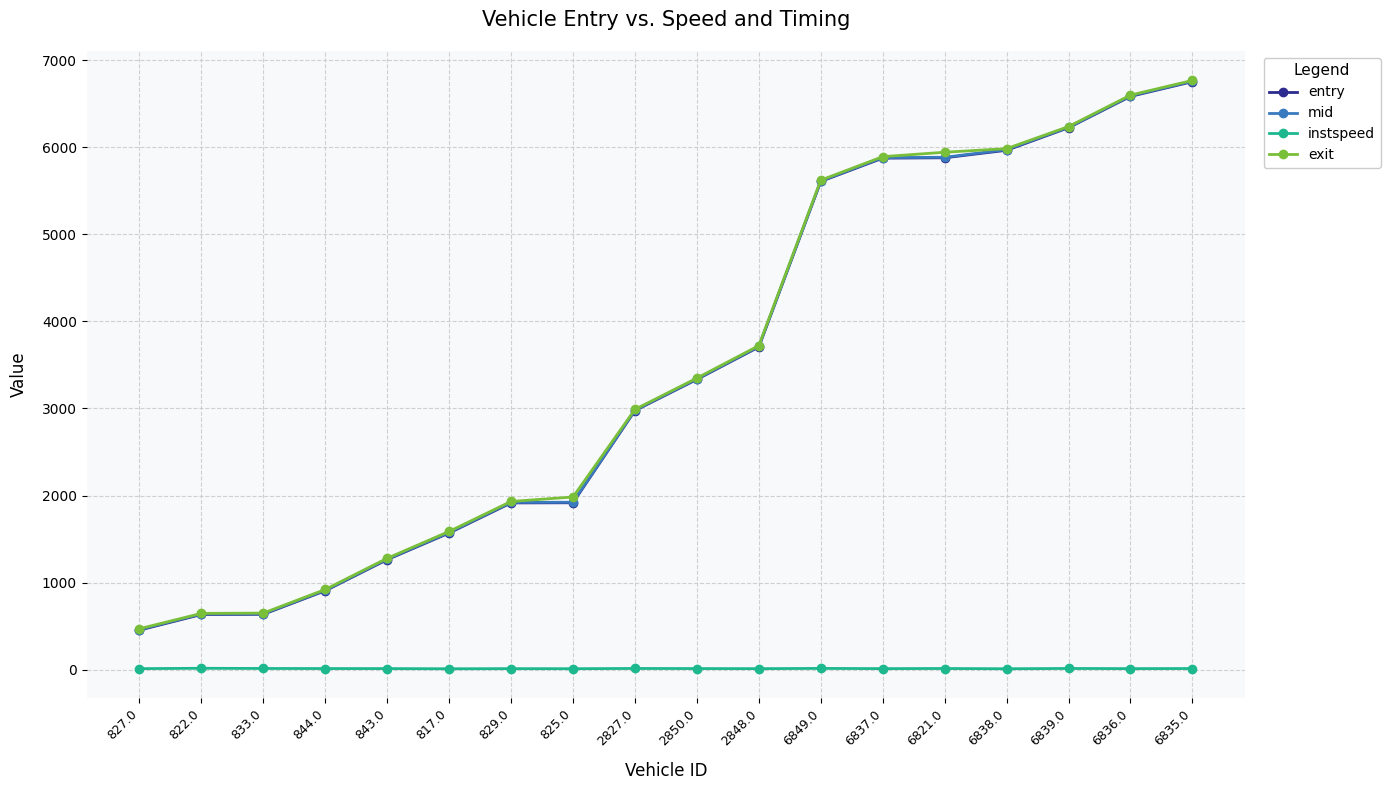

Which series has the largest range (max minus min)?

entry